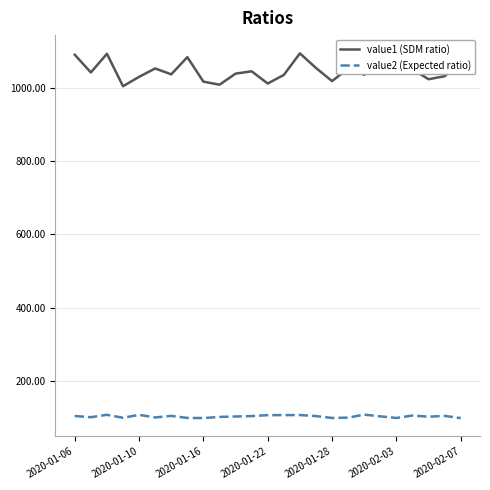

True or false: value1 (SDM ratio) and value2 (Expected ratio) intersect in this chart.

False